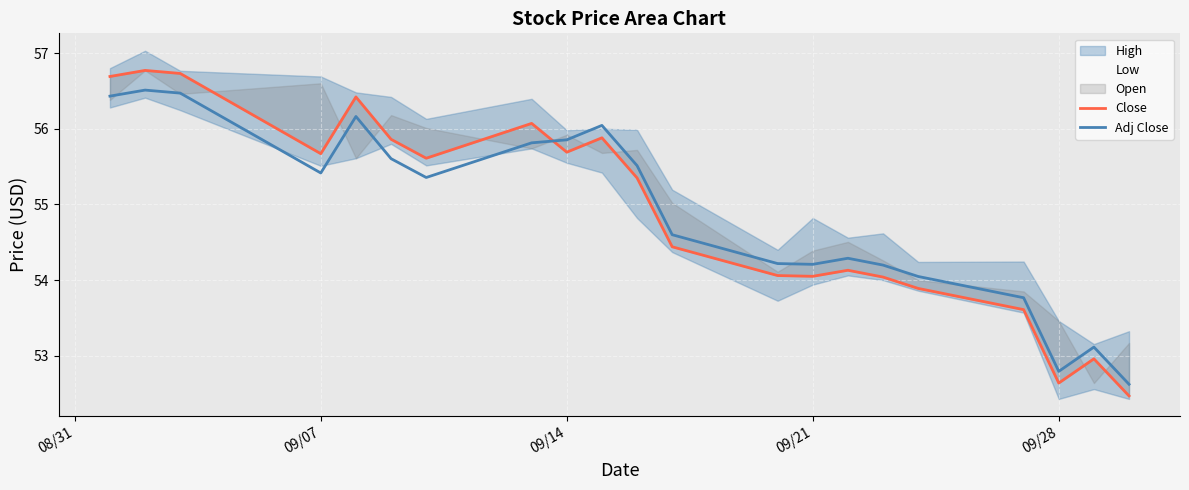

What is the value of the Close point at the 5th from the left?

56.4